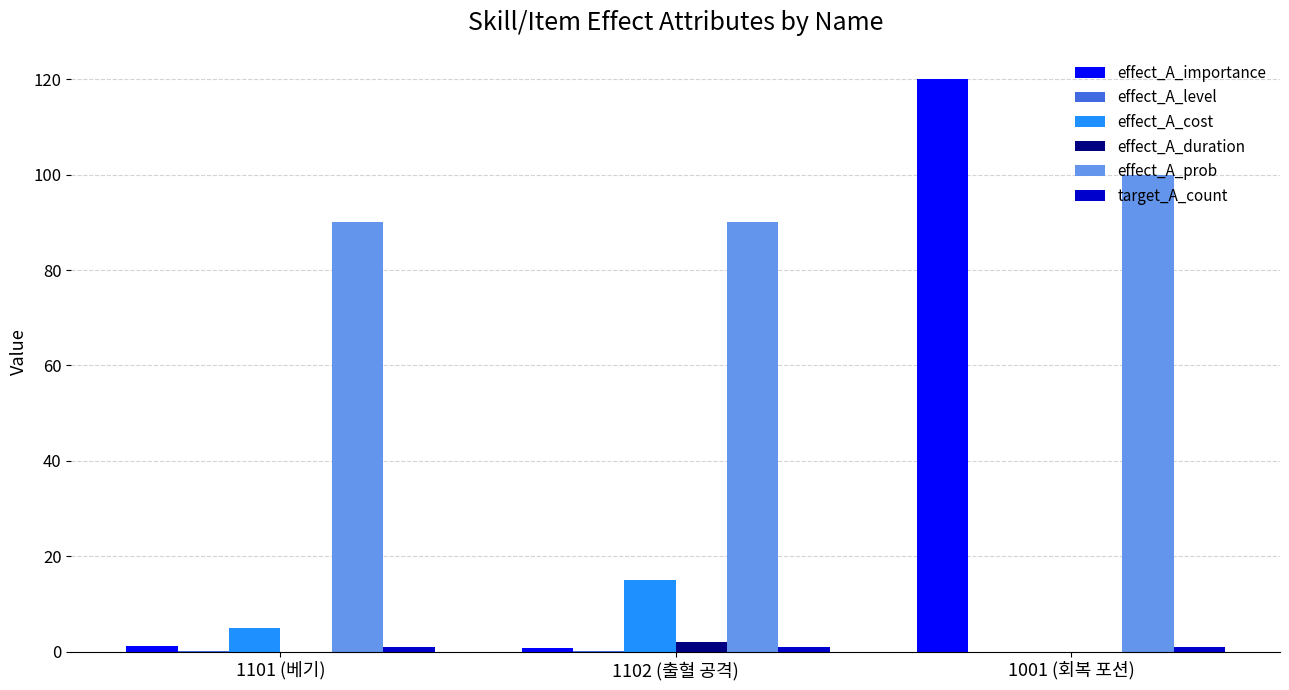

Is the value of effect_A_duration at 1001 (회복 포션) greater than the value of effect_A_prob at 1102 (출혈 공격)?

No